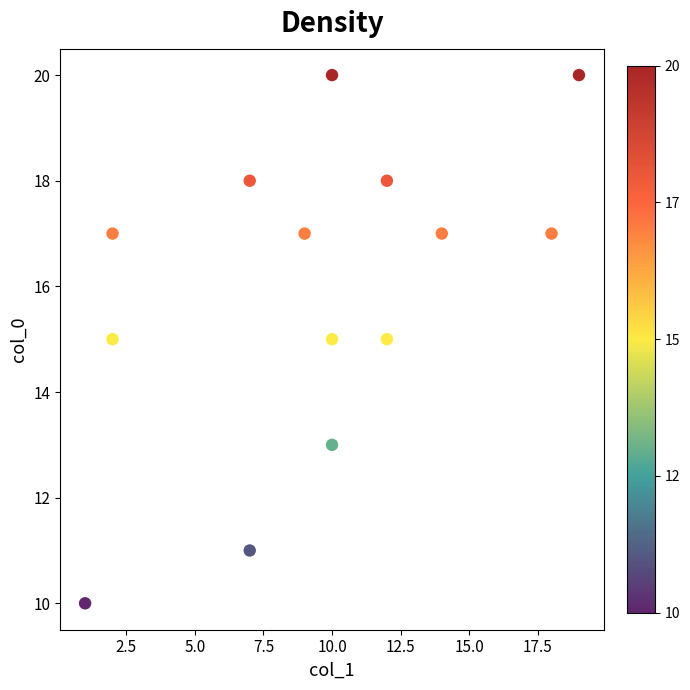

What is the range of X values (max minus min)?

18